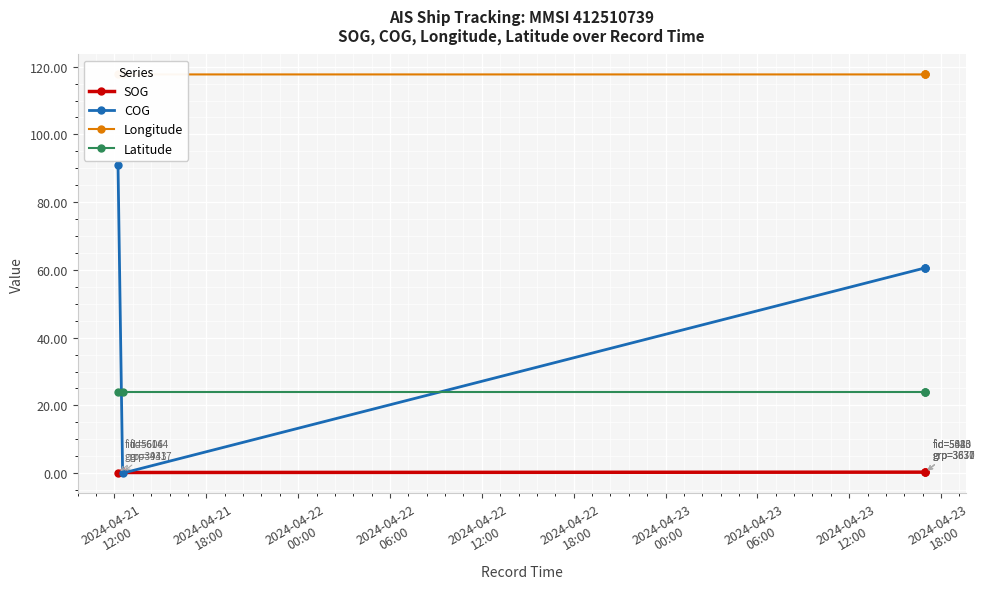

Count the number of data series in this chart.

4